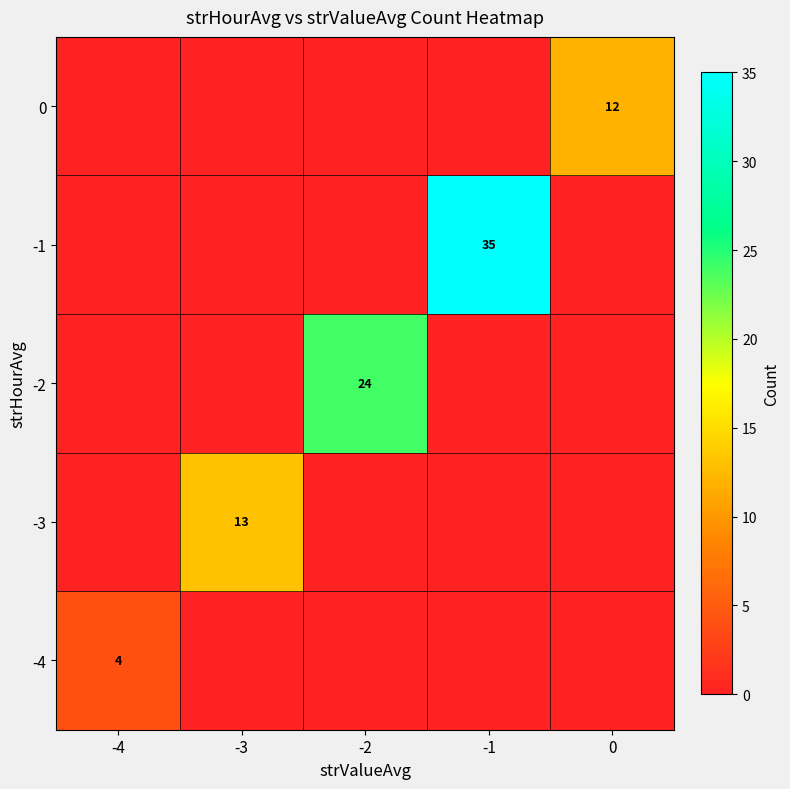

The -4 series shows 4 at -4. True or false?

True